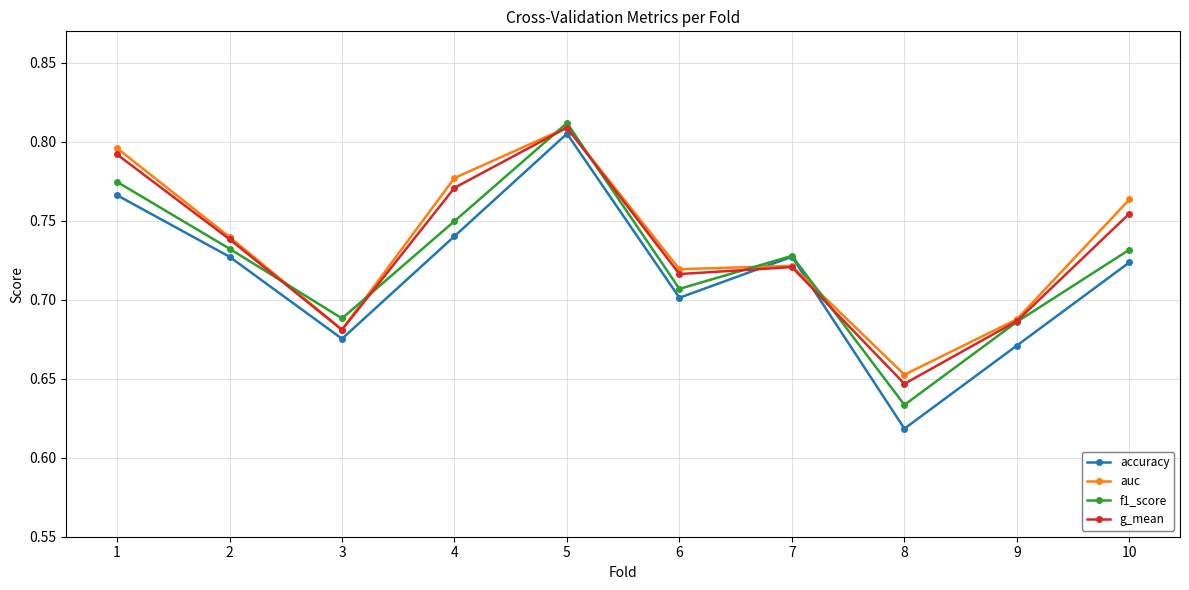

How many interior local peaks does the f1_score series have?

2